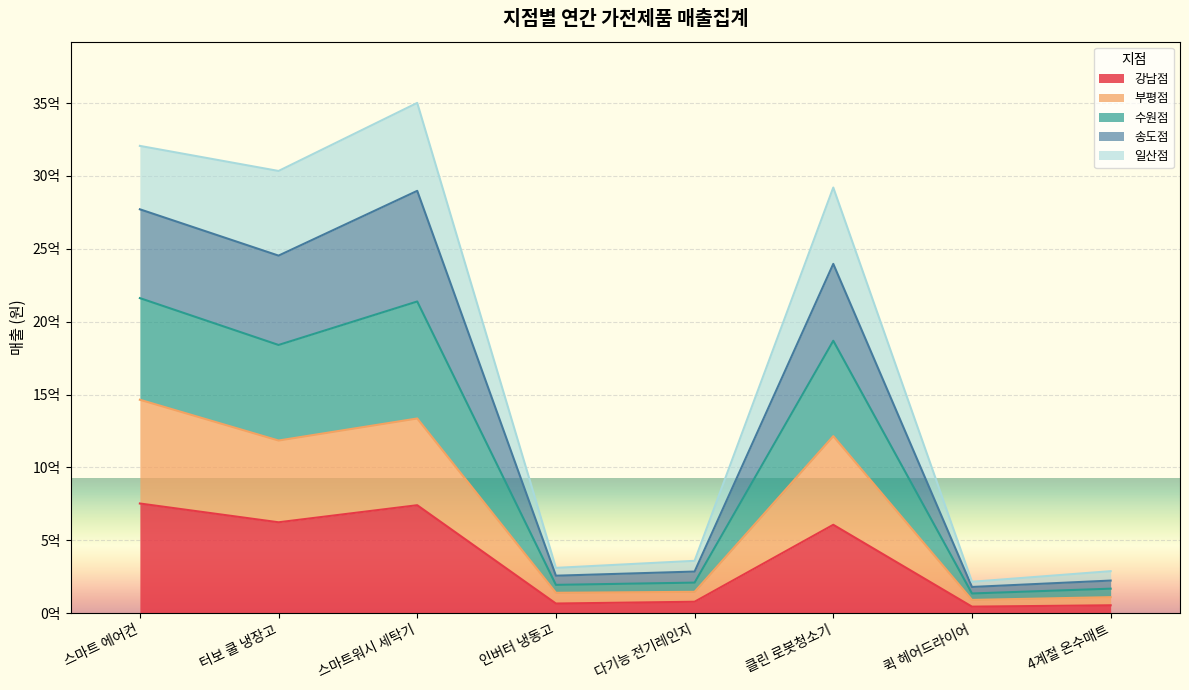

What are all the series names shown in the legend?

강남점, 부평점, 수원점, 송도점, 일산점